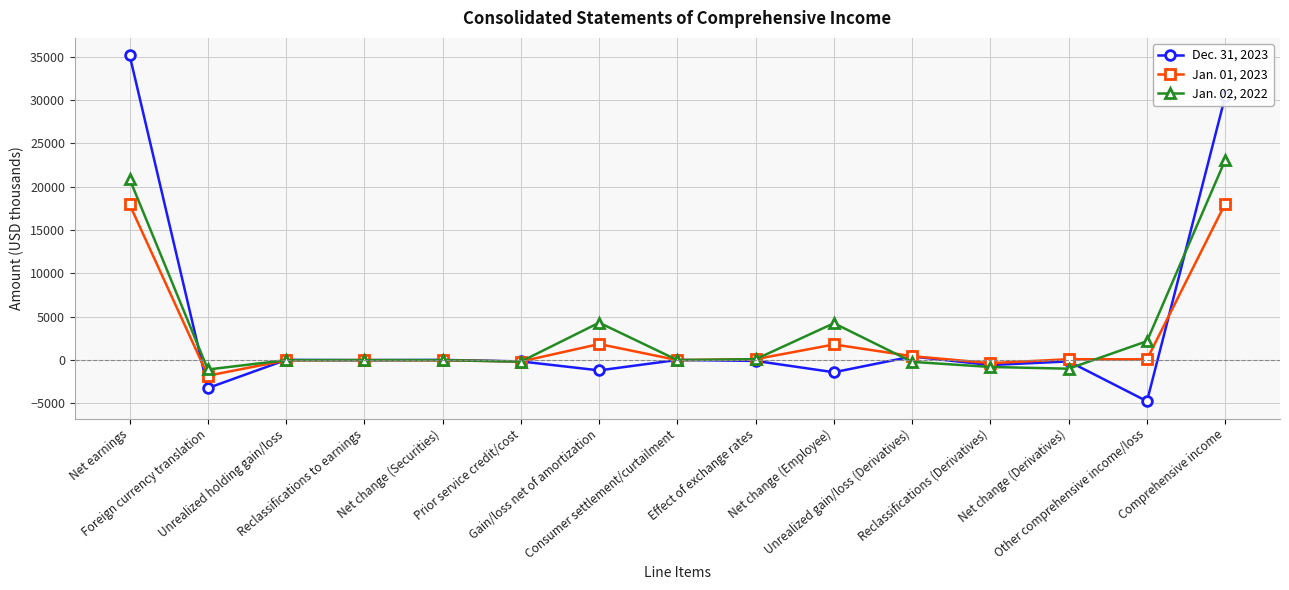

At which label does Dec. 31, 2023 first exceed -90?

Net earnings